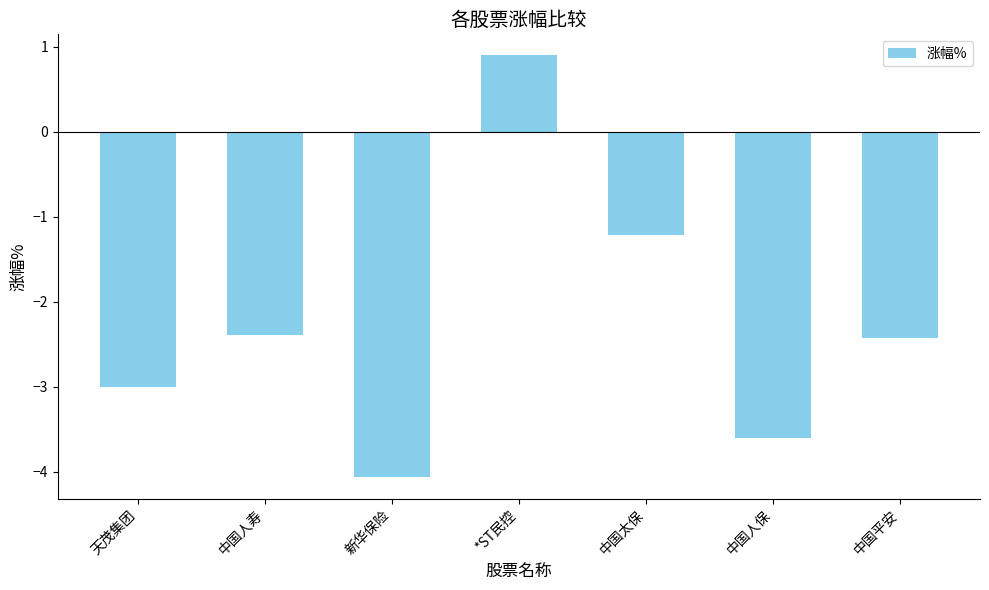

The value at *ST民控 is 0.9. True or false?

True